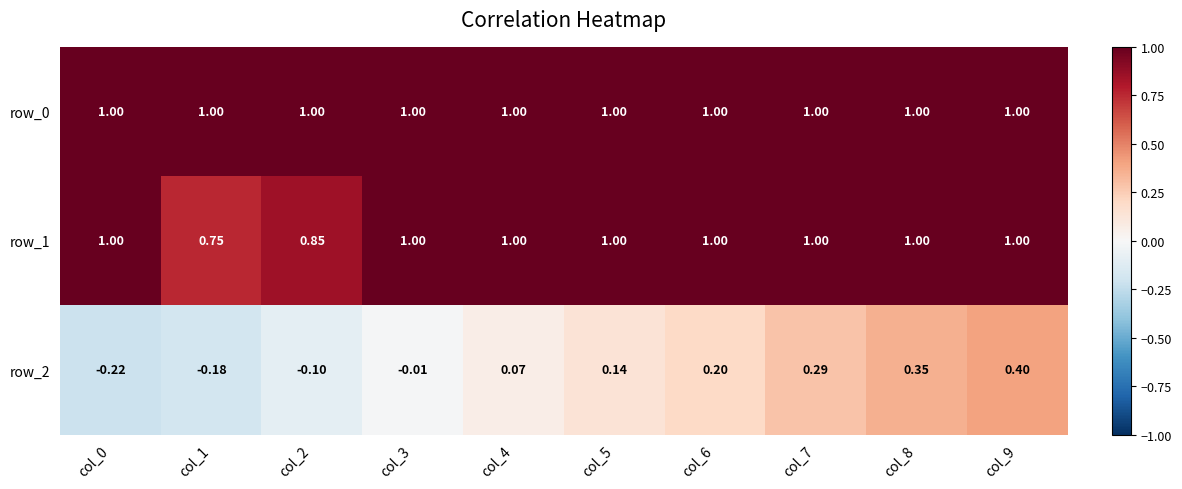

What is the sum of all row_2 values?

0.9